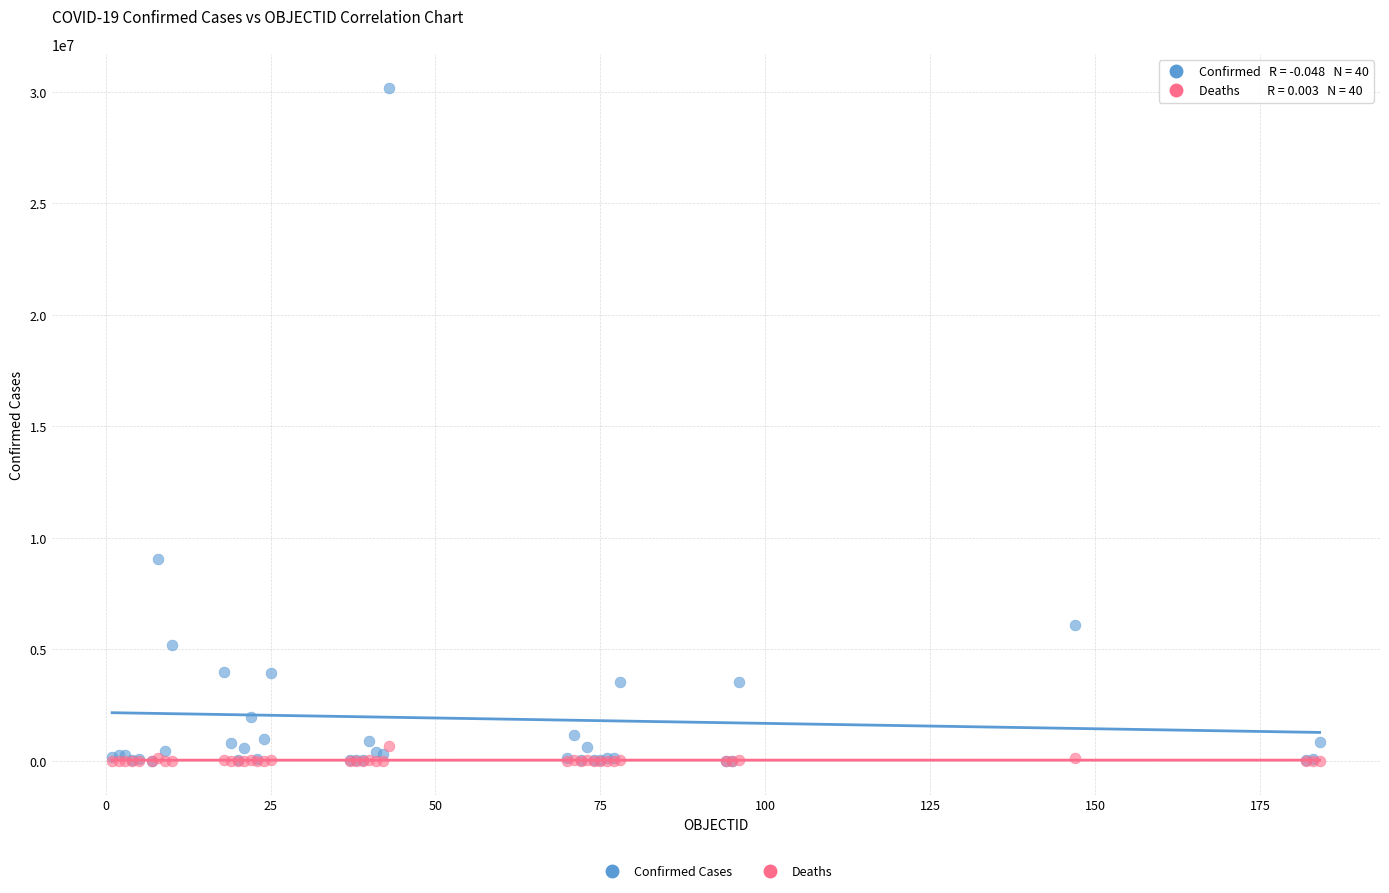

Across all series, what Y value is closest to 15092150?

9056203